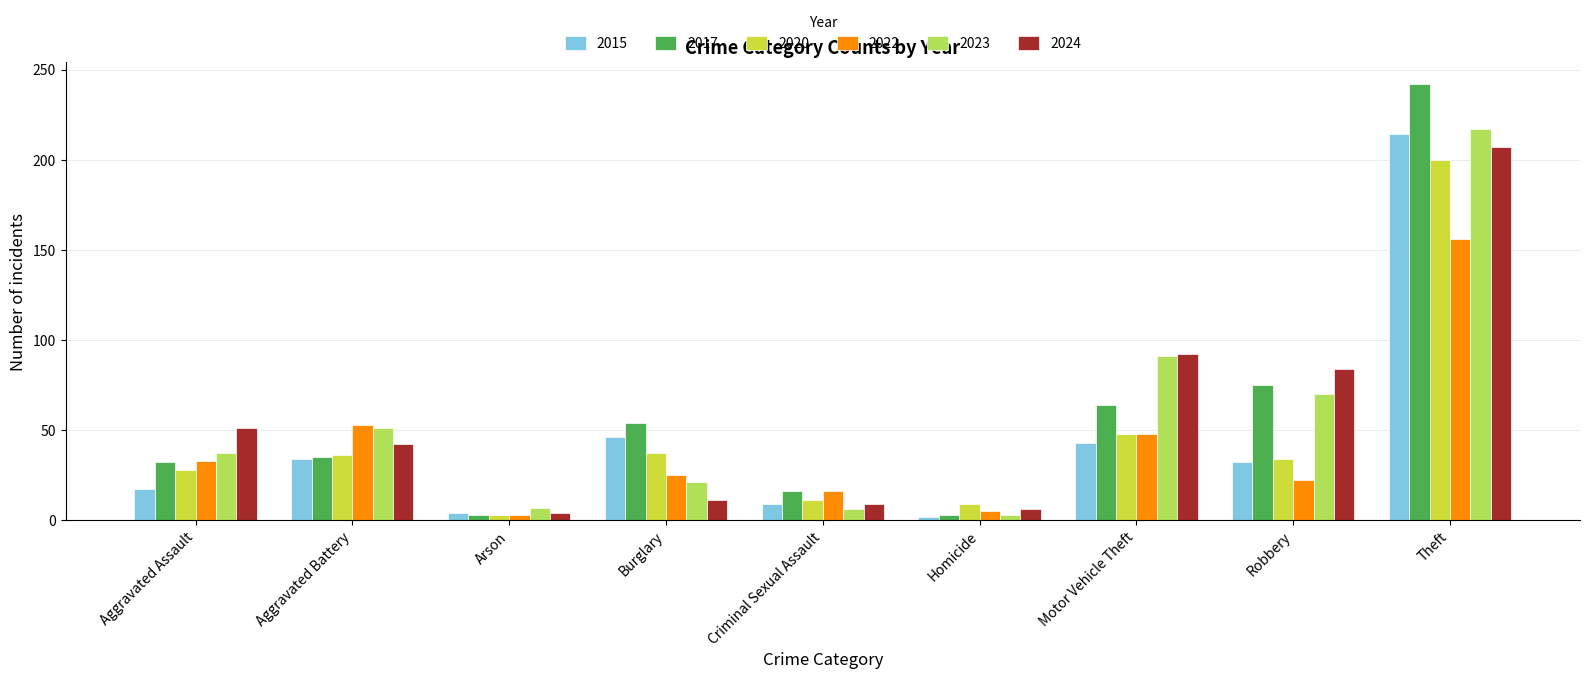

What is the spread (max minus min) of values at Aggravated Assault?

34